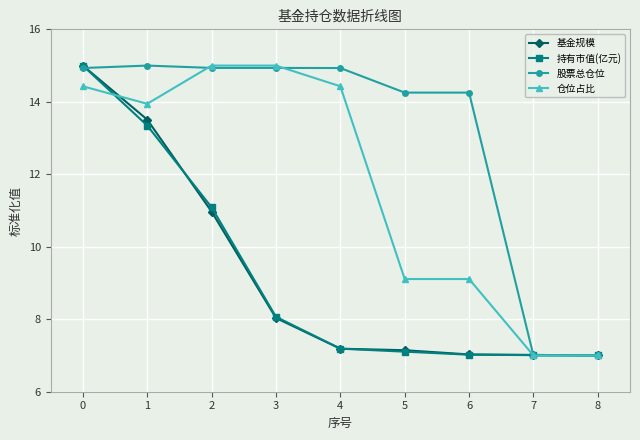

True or false: 基金规模 has more than 2 interior local peaks.

False